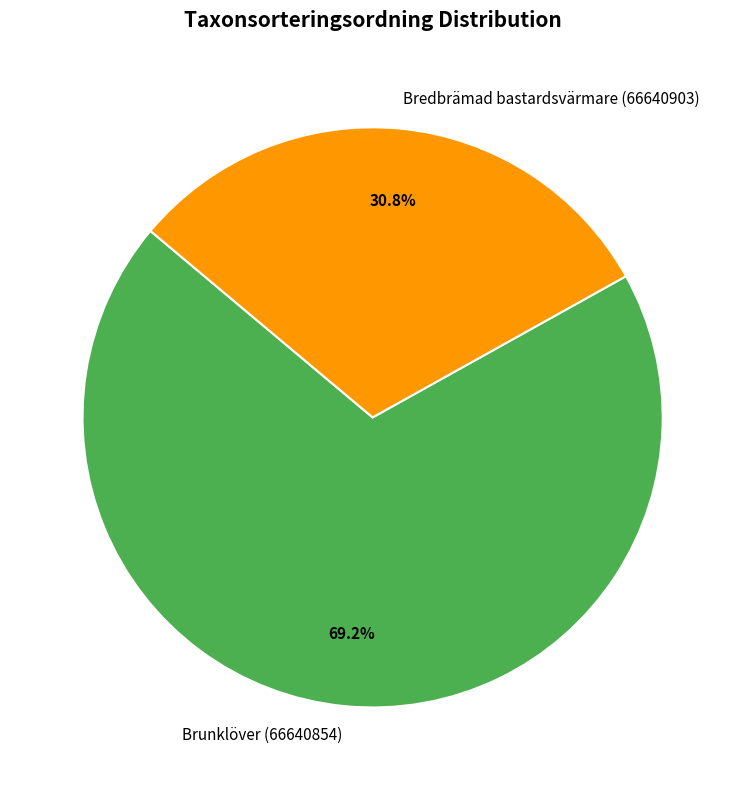

Does any single category account for the majority?

Yes